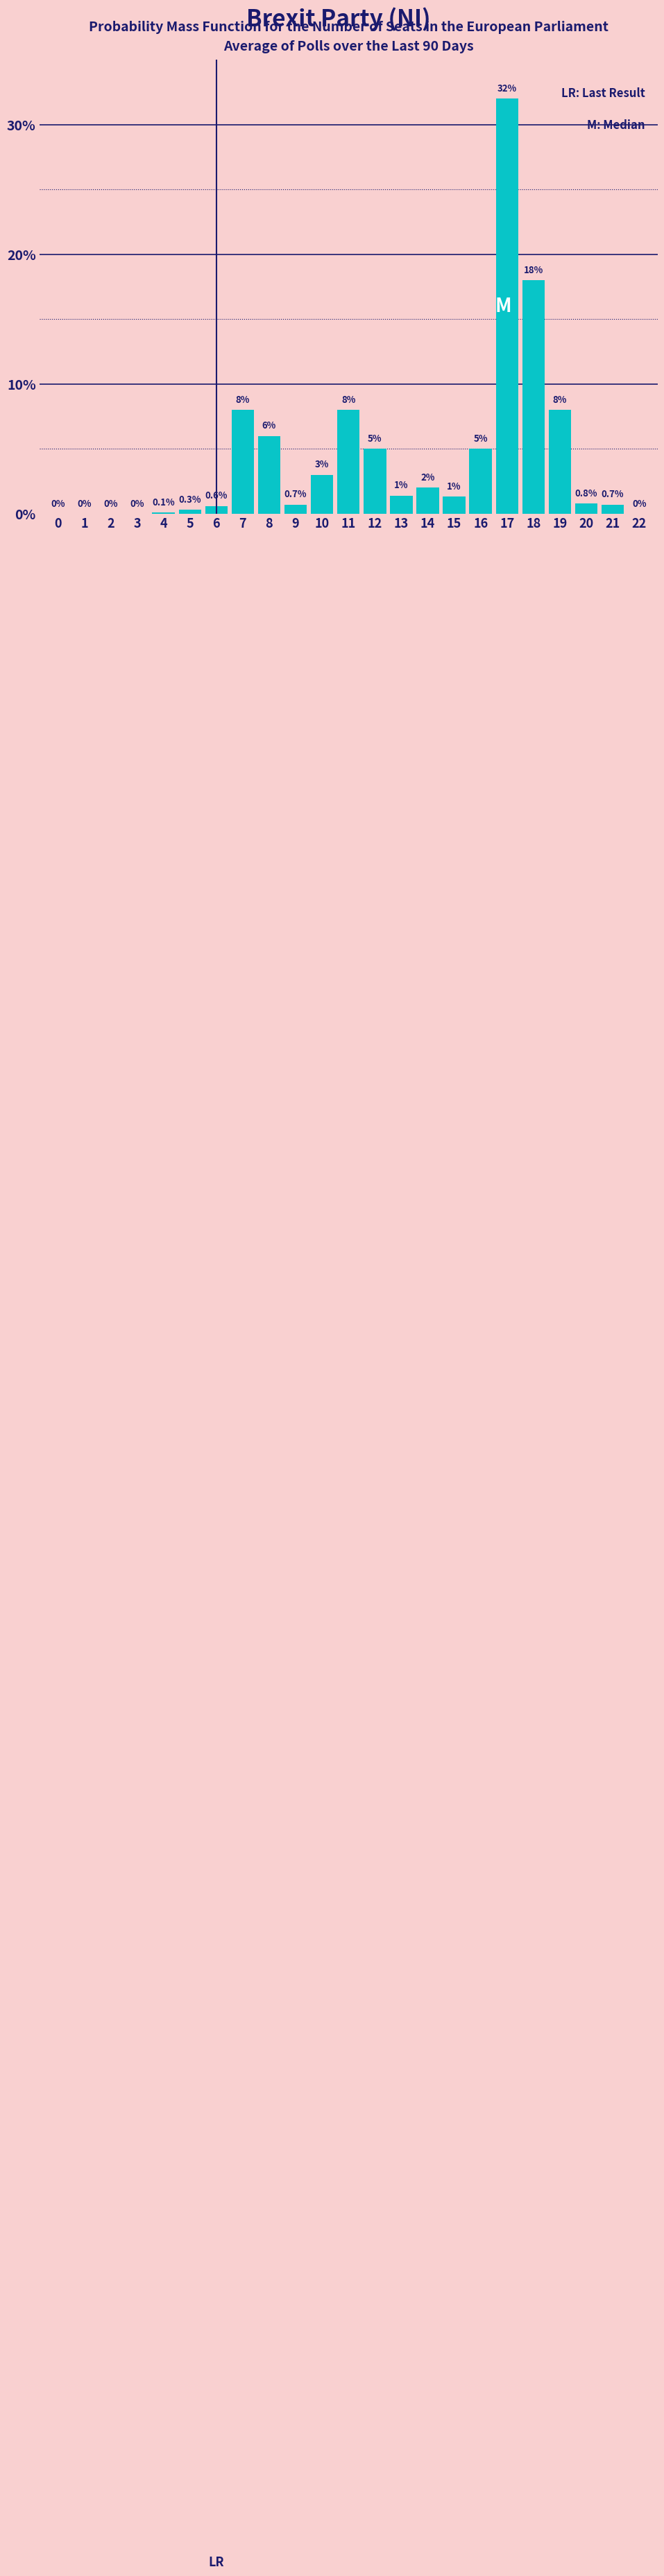

Reading left to right, what are all the values shown in this chart?

0=0.0	1=0.0	2=0.0	3=0.0	4=0.1	5=0.3	6=0.6	7=8.0	8=6.0	9=0.7	10=3.0	11=8.0	12=5.0	13=1.4	14=2.0	15=1.3	16=5.0	17=32.0	18=18.0	19=8.0	20=0.8	21=0.7	22=0.0